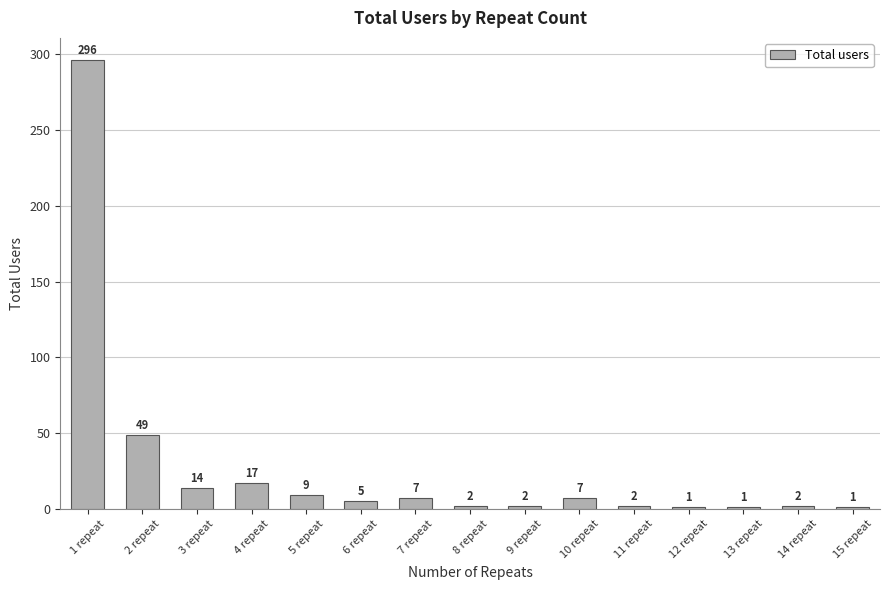

Are the bars grouped side by side (vs. stacked)?

No